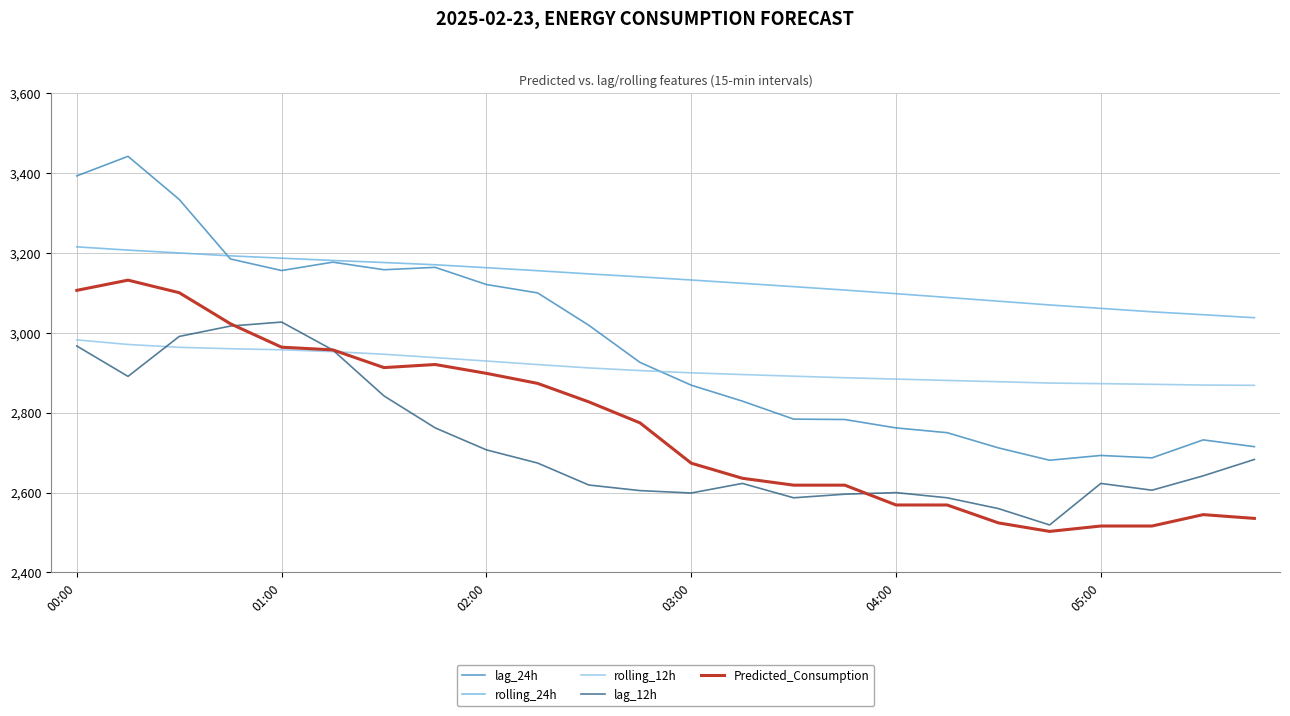

Which series has the widest spread of values?

lag_24h